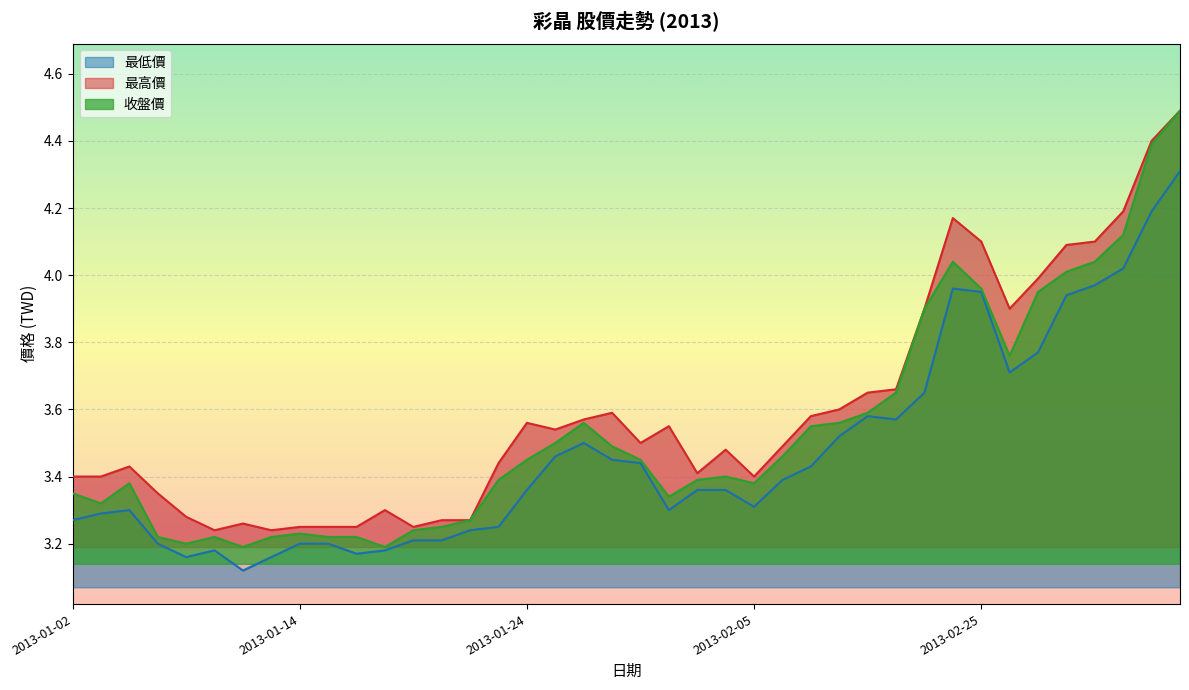

True or false: 收盤價 and 最低價 cross at least once.

False